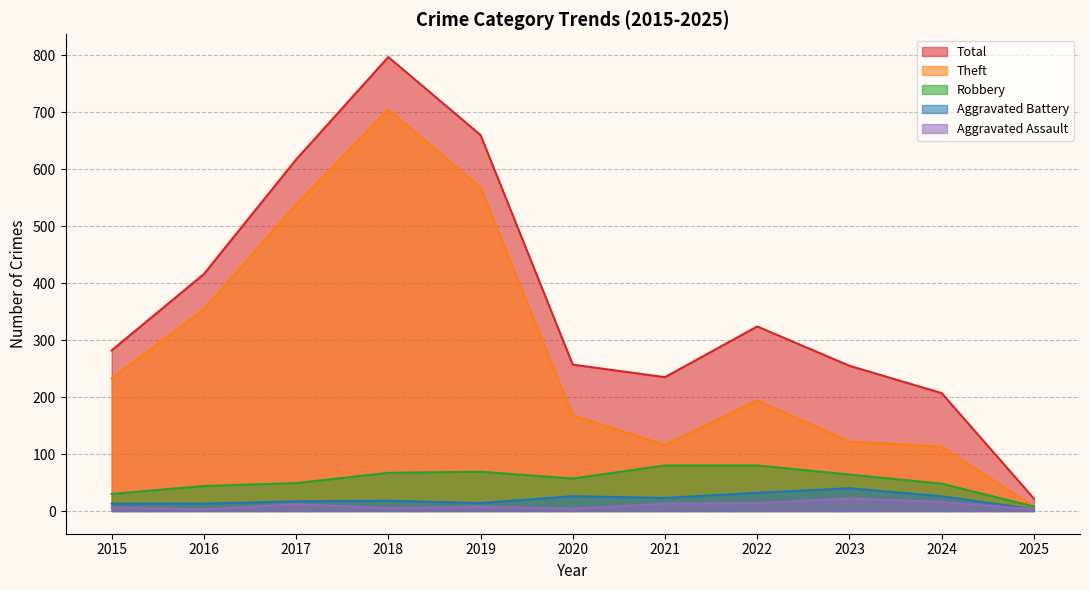

At which label does Theft reach its minimum?

2025